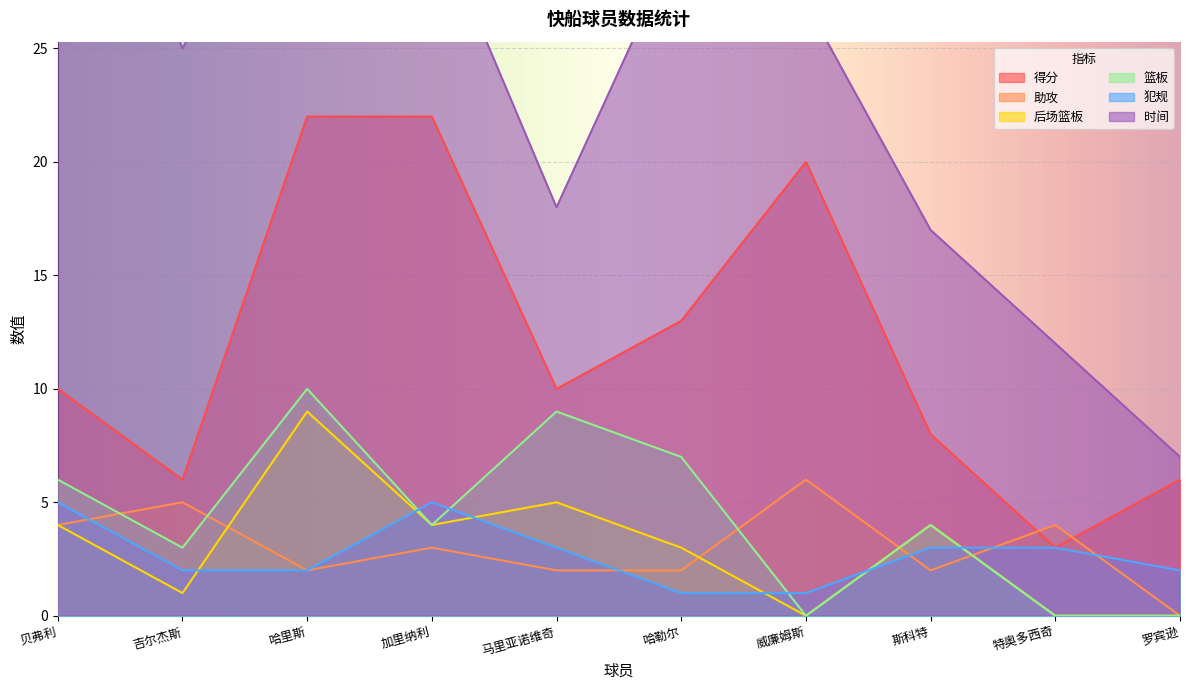

True or false: 时间 and 篮板 cross at least once.

False